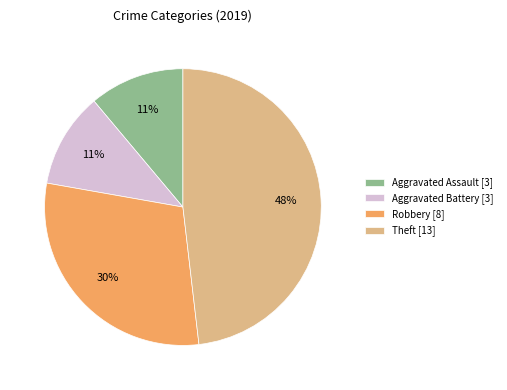

What is the ratio of the value at Robbery [8] to the value at Aggravated Battery [3]?

2.7